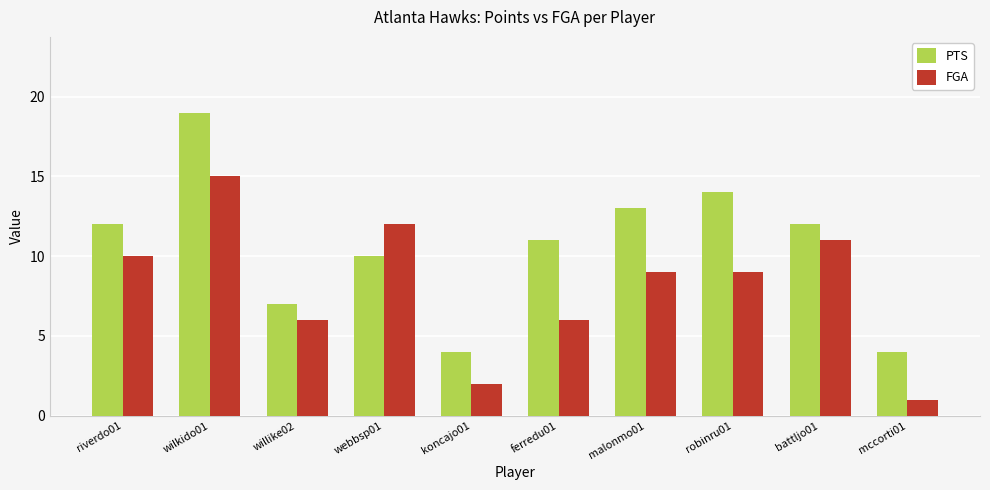

At which category does the chart reach its minimum across all series?

mccorti01